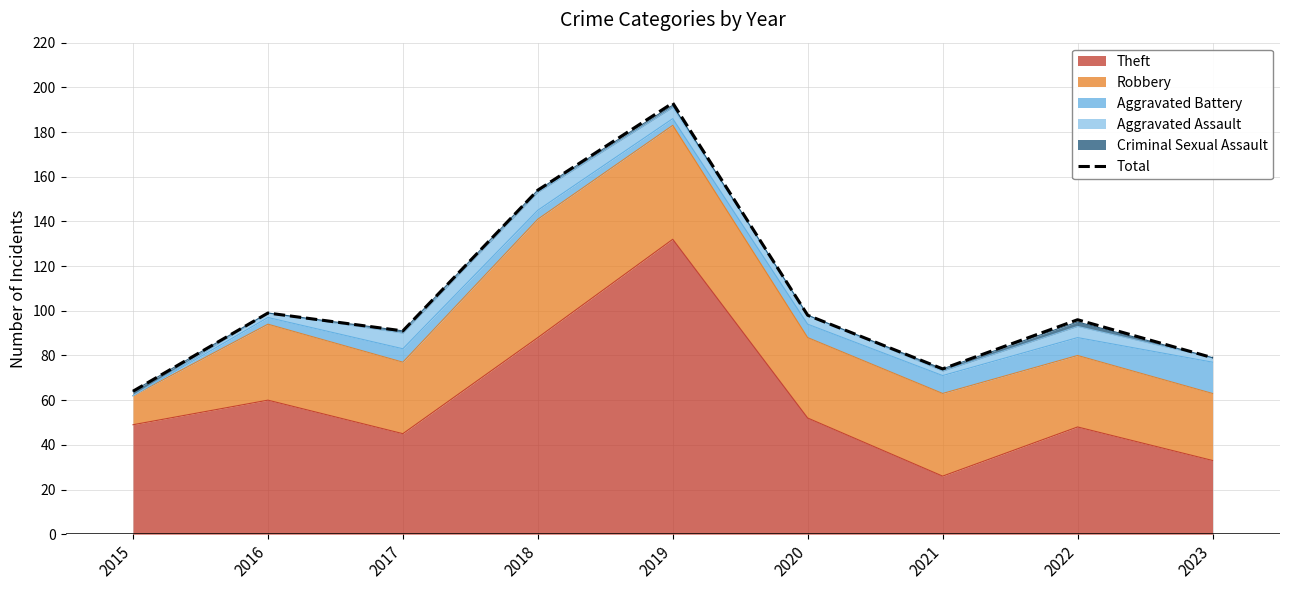

Which label corresponds to the largest value in the chart?

2019